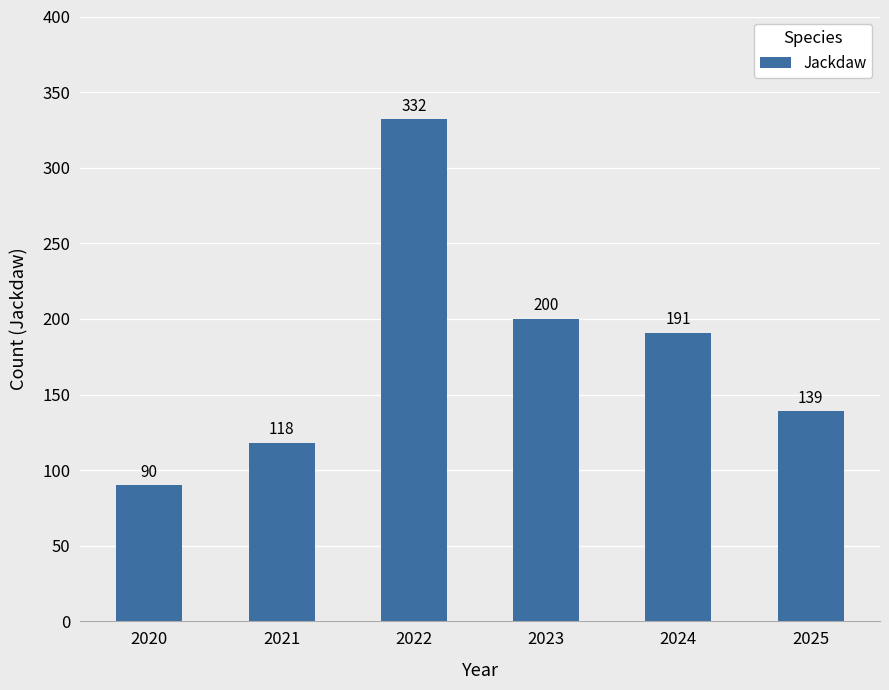

What is the value of the 1st bar from the left?

90